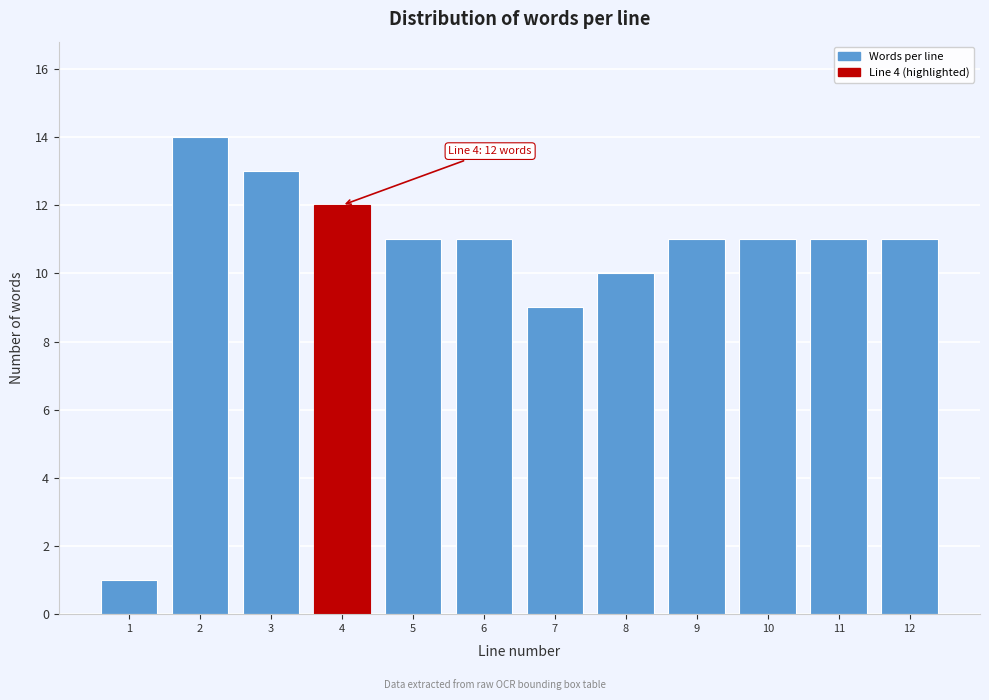

Reading left to right, list all the values displayed in this chart.

1=1	2=14	3=13	4=12	5=11	6=11	7=9	8=10	9=11	10=11	11=11	12=11